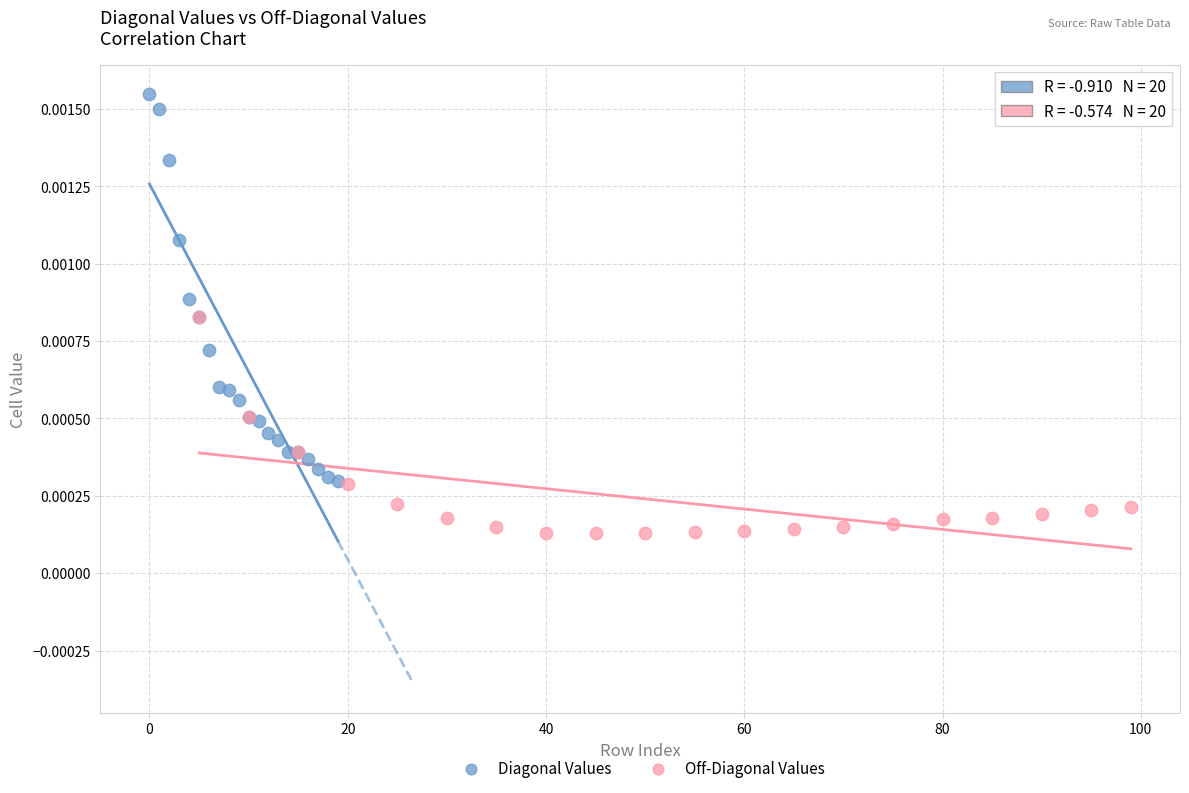

Which series has the largest Y range (max minus min)?

Diagonal Values